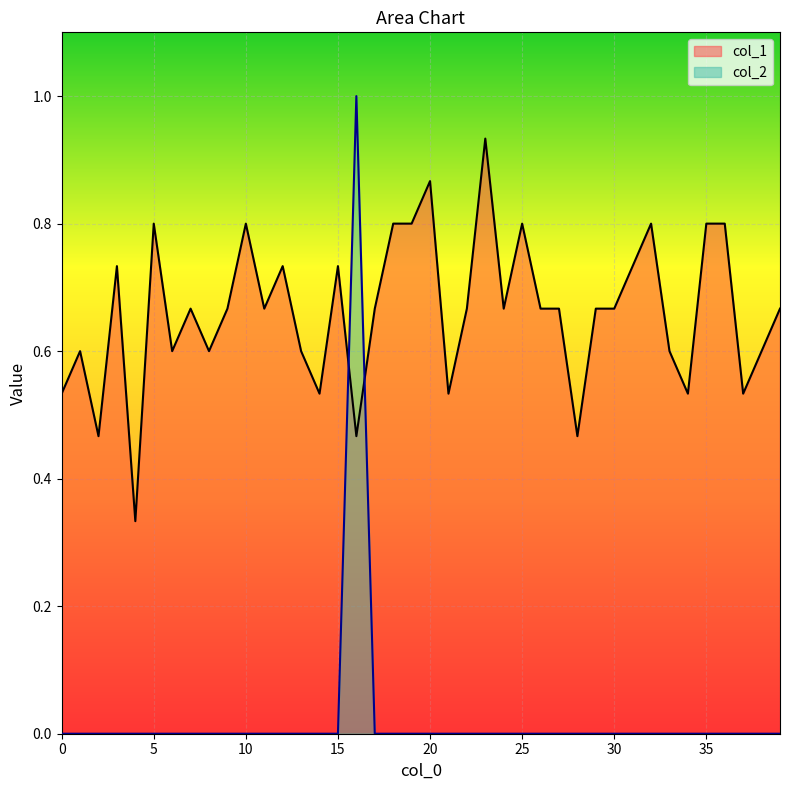

Which has a higher value, 38 or 15?

15